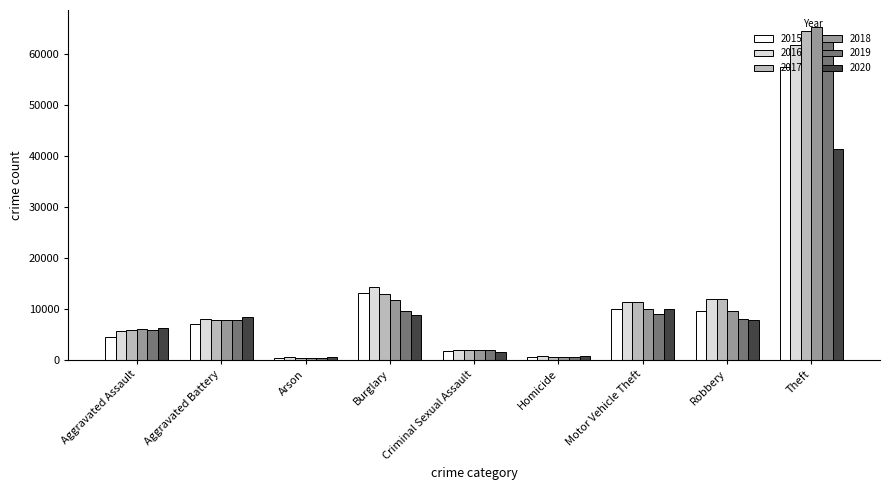

What is the label of the 1st bar from the right?

Theft